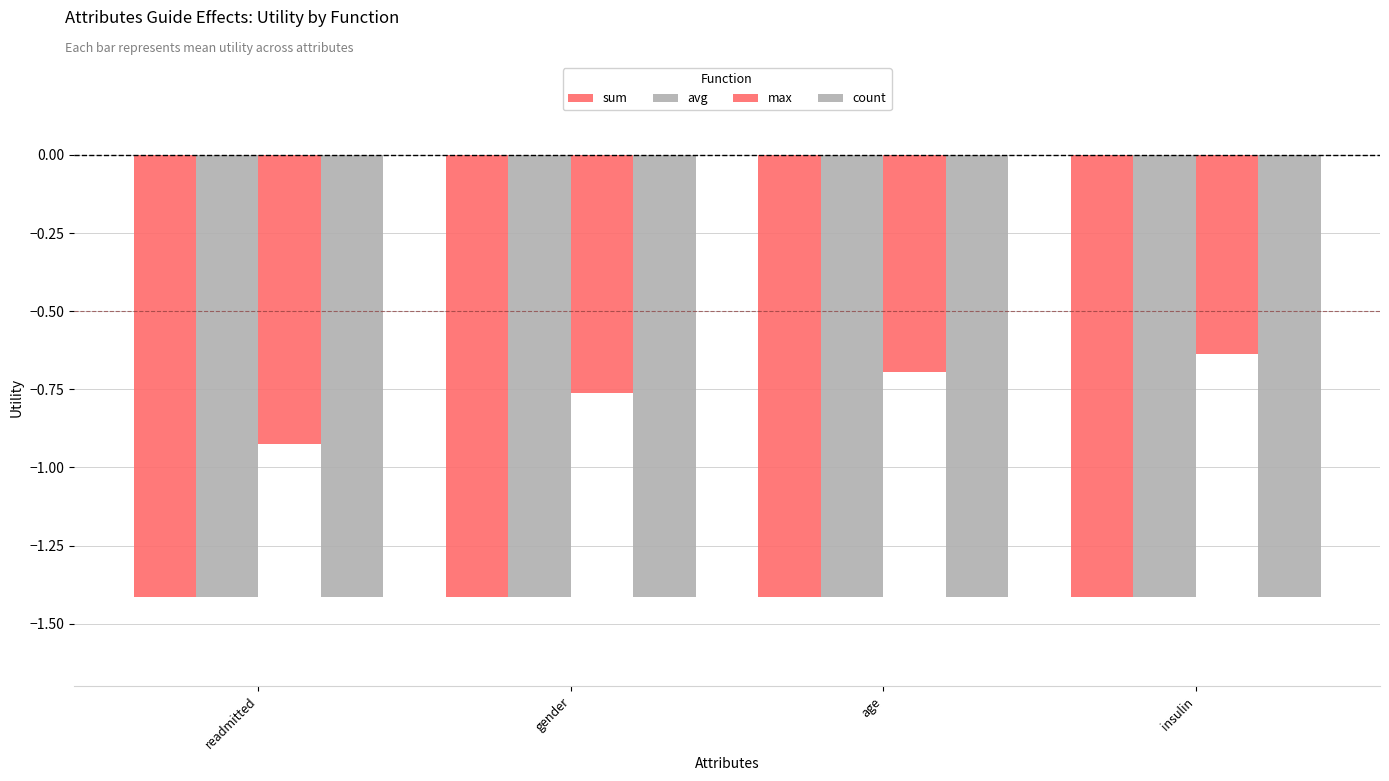

Which category has the highest value in the count series?

readmitted